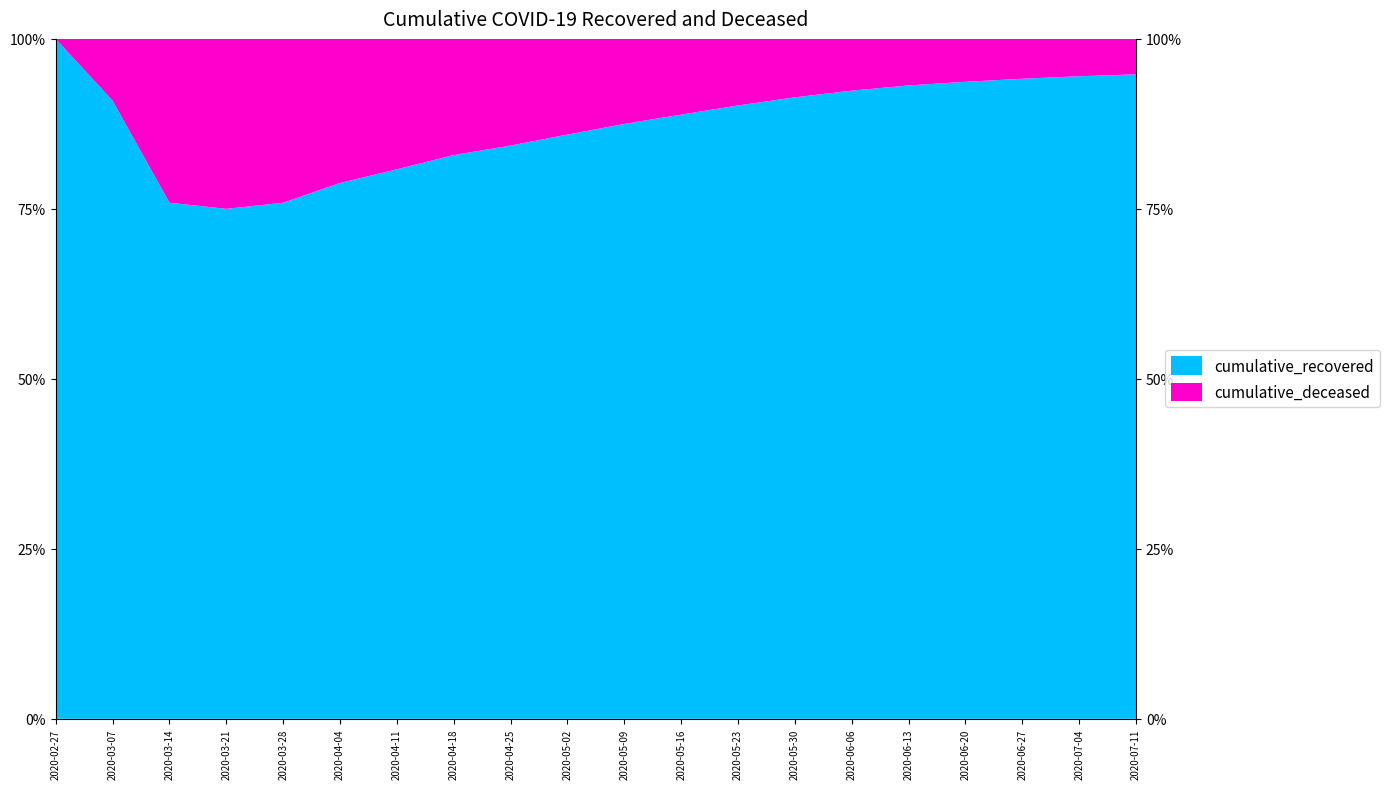

Reading left to right, list all the values displayed in this chart.

cumulative_recovered: 2020-02-27=3	2020-03-07=10	2020-03-14=63	2020-03-21=423	2020-03-28=1635	2020-04-04=3540	2020-04-11=6072	2020-04-18=10950	2020-04-25=16004	2020-05-02=21815	2020-05-09=28470	2020-05-16=35435	2020-05-23=43591	2020-05-30=52604	2020-06-06=62101	2020-06-13=71659	2020-06-20=79914	2020-06-27=87961	2020-07-04=95321	2020-07-11=101773
cumulative_deceased: 2020-02-27=0	2020-03-07=1	2020-03-14=20	2020-03-21=141	2020-03-28=519	2020-04-04=952	2020-04-11=1441	2020-04-18=2257	2020-04-25=2978	2020-05-02=3573	2020-05-09=4069	2020-05-16=4440	2020-05-23=4730	2020-05-30=4943	2020-06-06=5115	2020-06-13=5264	2020-06-20=5384	2020-06-27=5472	2020-07-04=5542	2020-07-11=5591